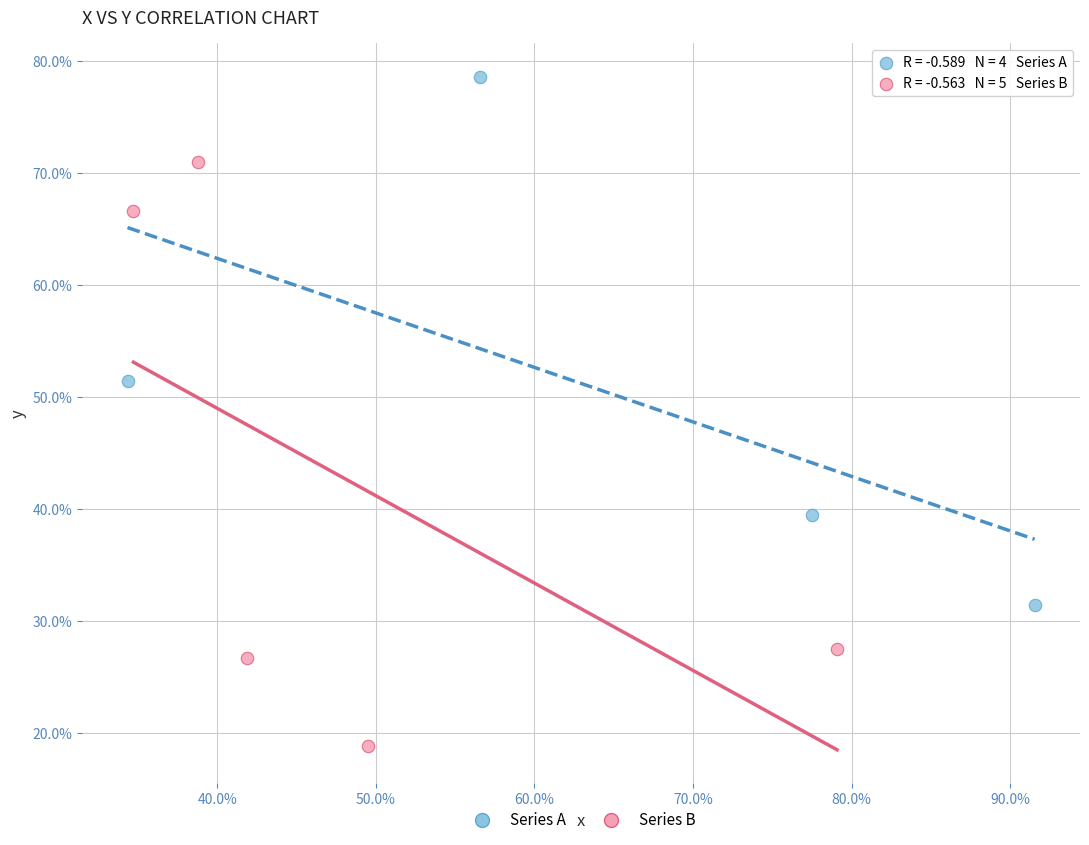

What are all the series names shown in the legend?

Series A, Series B